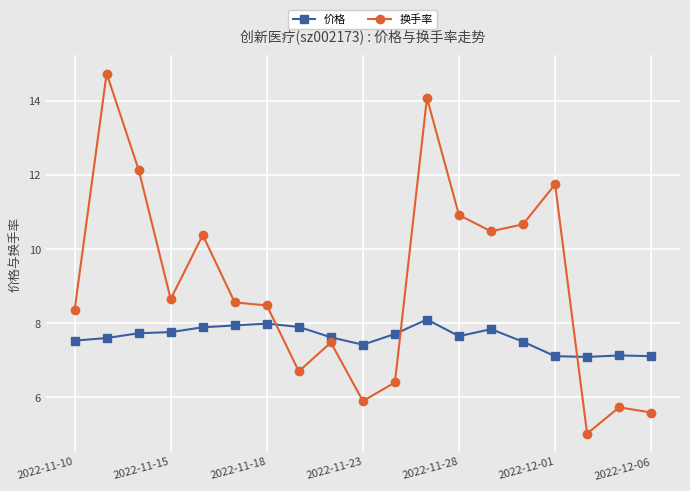

What is the difference between the second highest and second lowest values in the 价格 series?

0.9